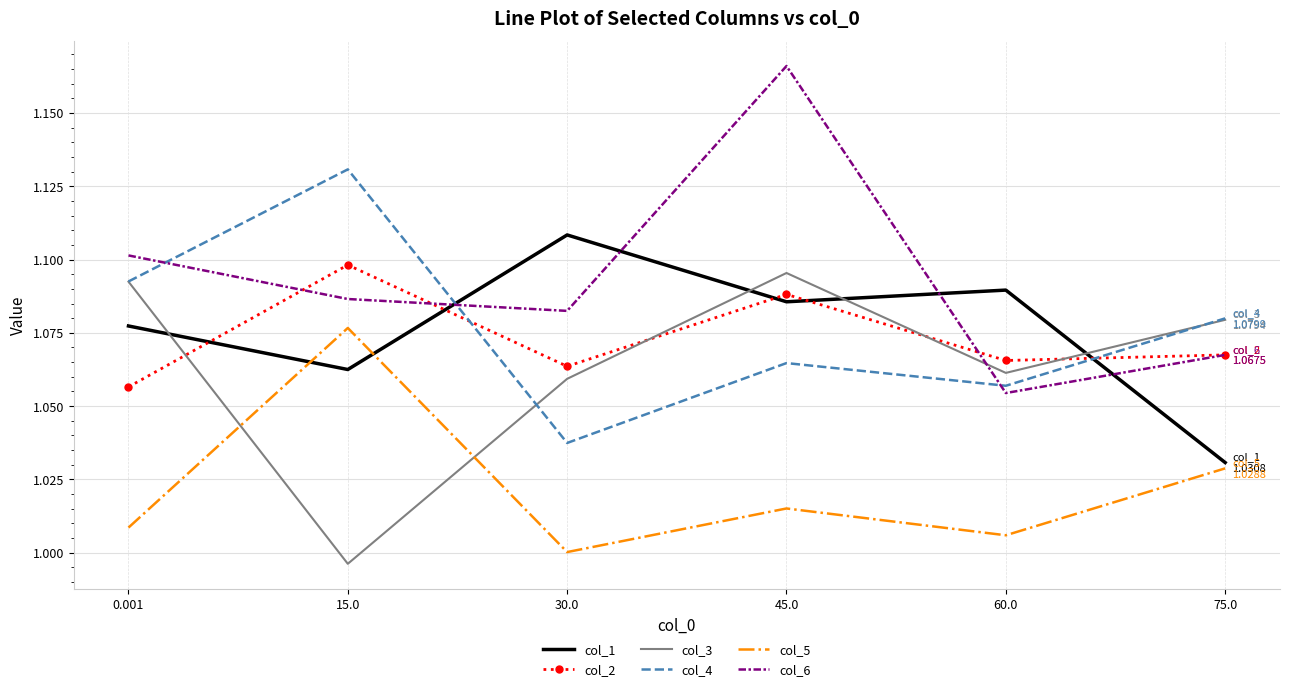

Which series has the largest total across all categories?

col_6